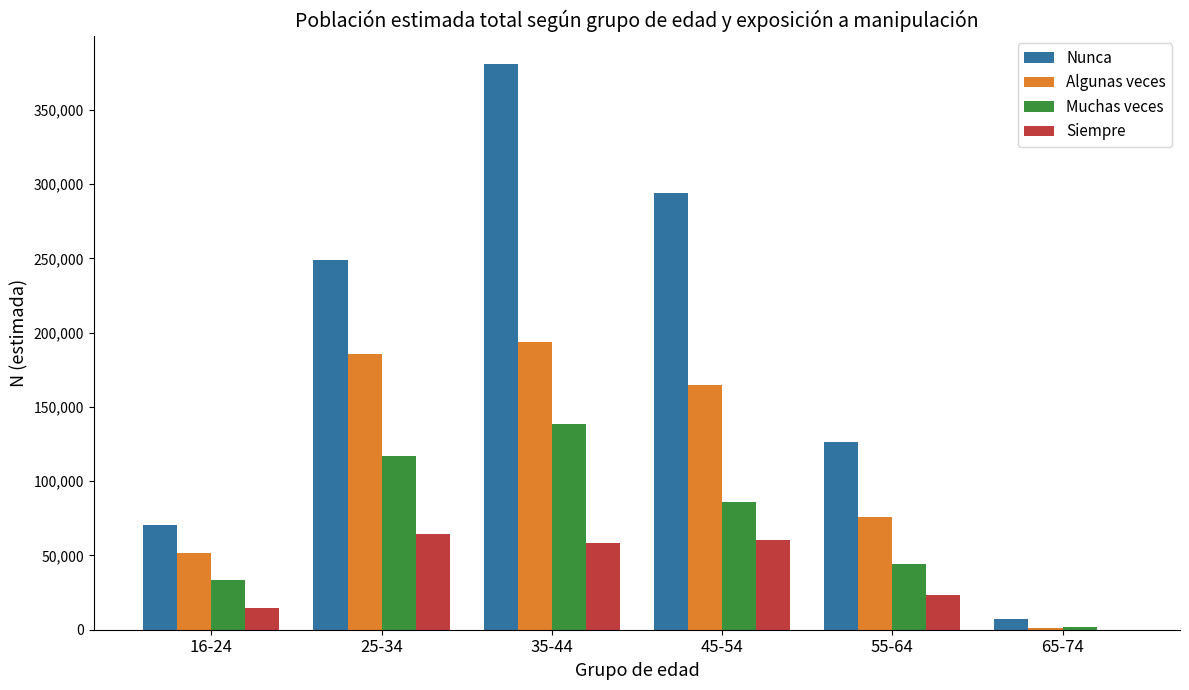

What is the sum of all Siempre values?

221388